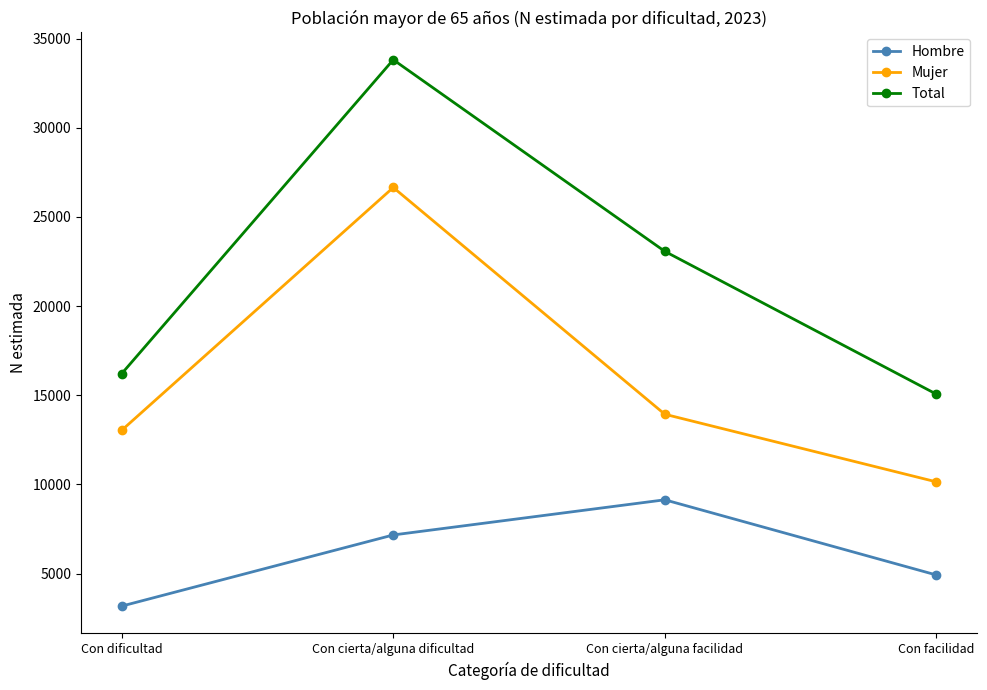

How many lines are shown in the chart?

3